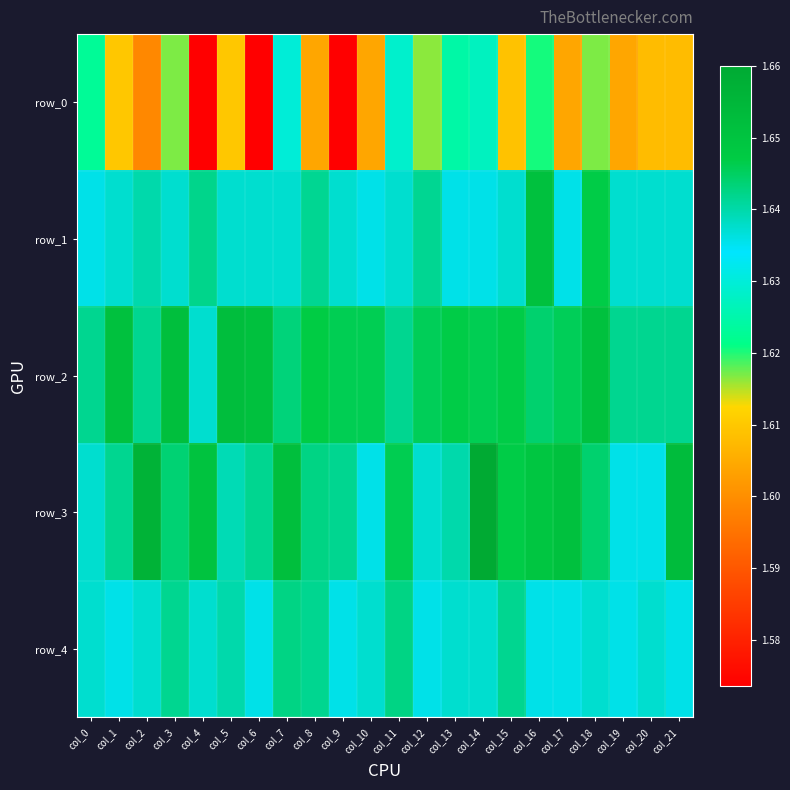

Which series changed the most between col_6 and col_9?

row_2